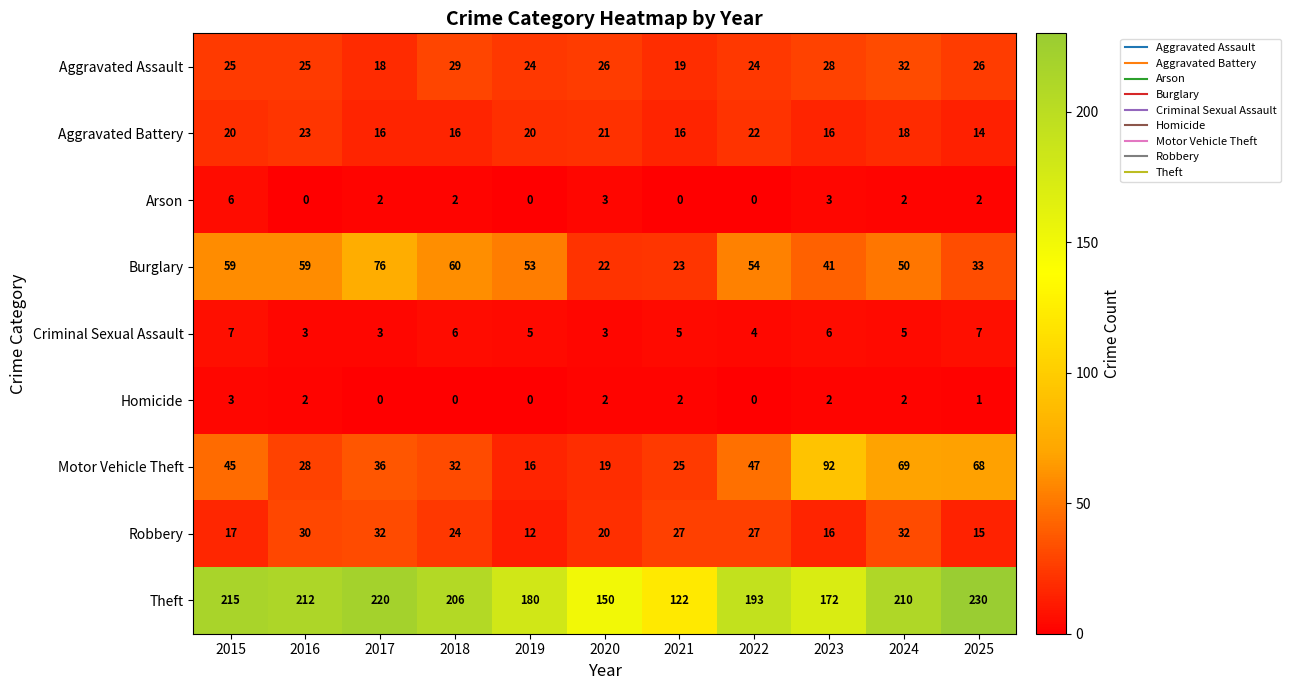

Where does the Theft series first go above 206?

2015